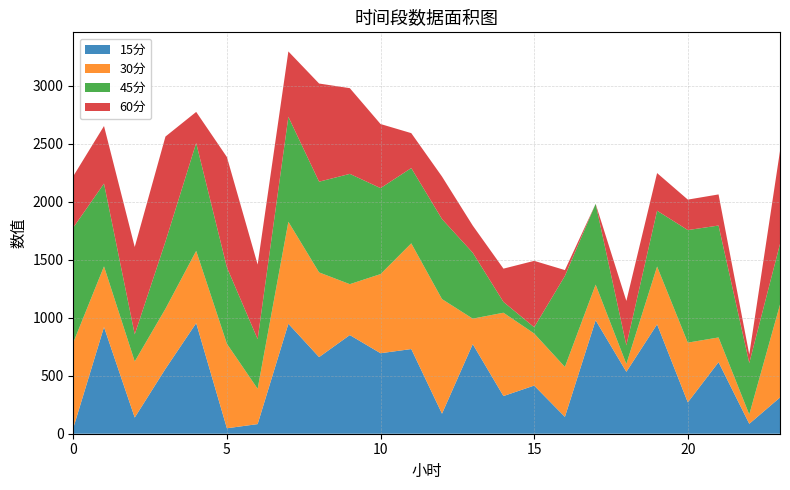

Reading right to left, extract all data points from this chart.

15分: 23=312.1	22=85.5	21=616.5	20=270.2	19=942.6	18=533.5	17=978.0	16=145.1	15=415.0	14=324.7	13=772.1	12=172.6	11=729.7	10=693.6	9=850.2	8=660.4	7=947.7	6=83.0	5=47.0	4=953.1	3=559.2	2=139.5	1=919.2	0=48.4
30分: 23=800.8	22=80.3	21=213.2	20=514.8	19=498.4	18=67.5	17=307.0	16=430.5	15=448.7	14=718.0	13=219.6	12=987.5	11=911.1	10=682.0	9=438.7	8=729.8	7=879.0	6=304.2	5=728.0	4=622.8	3=517.4	2=483.7	1=523.0	0=737.0
45分: 23=522.8	22=443.2	21=964.5	20=970.0	19=481.0	18=160.6	17=696.2	16=784.3	15=54.0	14=93.0	13=568.4	12=689.6	11=648.6	10=741.0	9=950.4	8=781.8	7=904.2	6=427.9	5=658.1	4=929.4	3=579.2	2=233.1	1=713.7	0=991.3
60分: 23=800.8	22=74.0	21=268.1	20=262.6	19=324.3	18=382.9	17=0.0	16=50.4	15=572.0	14=286.9	13=233.8	12=366.5	11=301.0	10=552.2	9=738.6	8=845.9	7=563.5	6=642.8	5=951.2	4=268.0	3=905.1	2=753.1	1=495.8	0=443.0